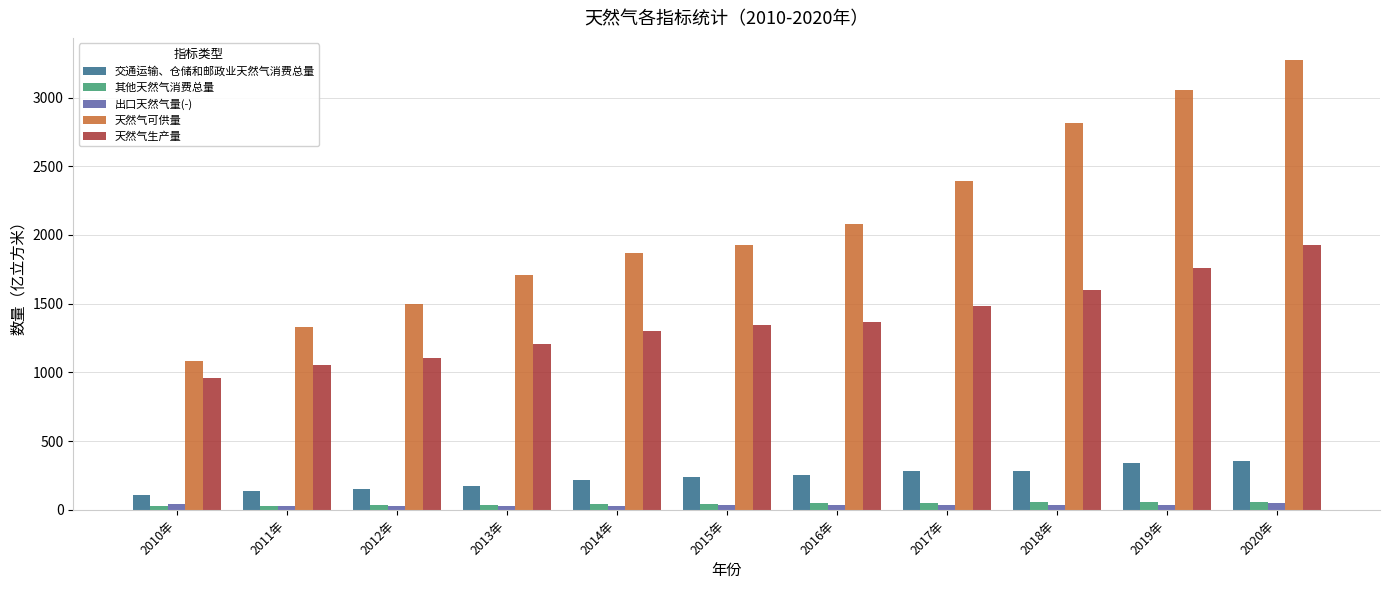

What is the value of the 交通运输、仓储和邮政业天然气消费总量 bar at the 2nd from the left?

138.3